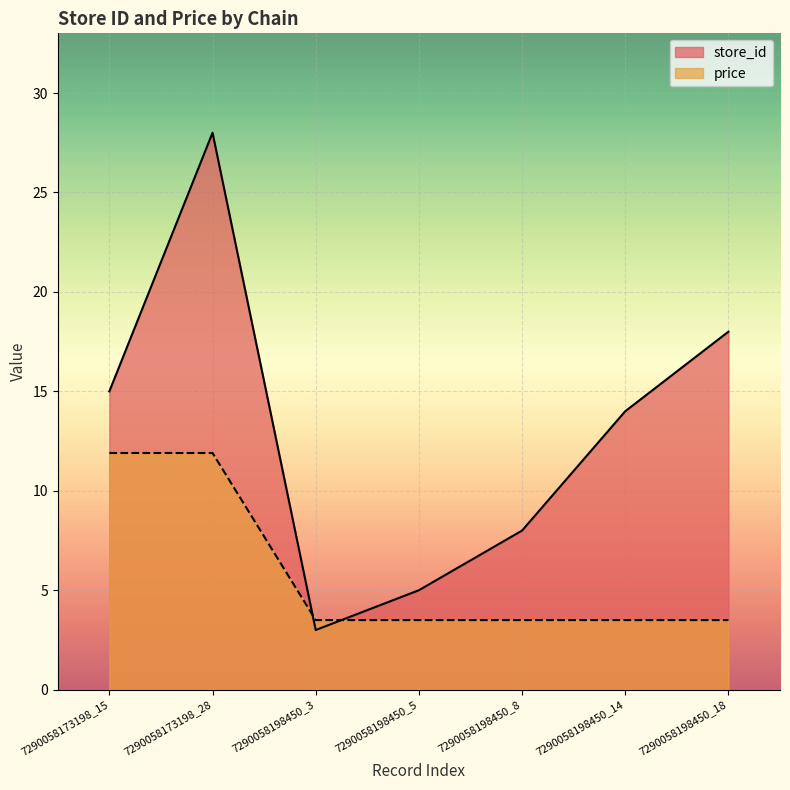

What is the sum of all price values?

41.3